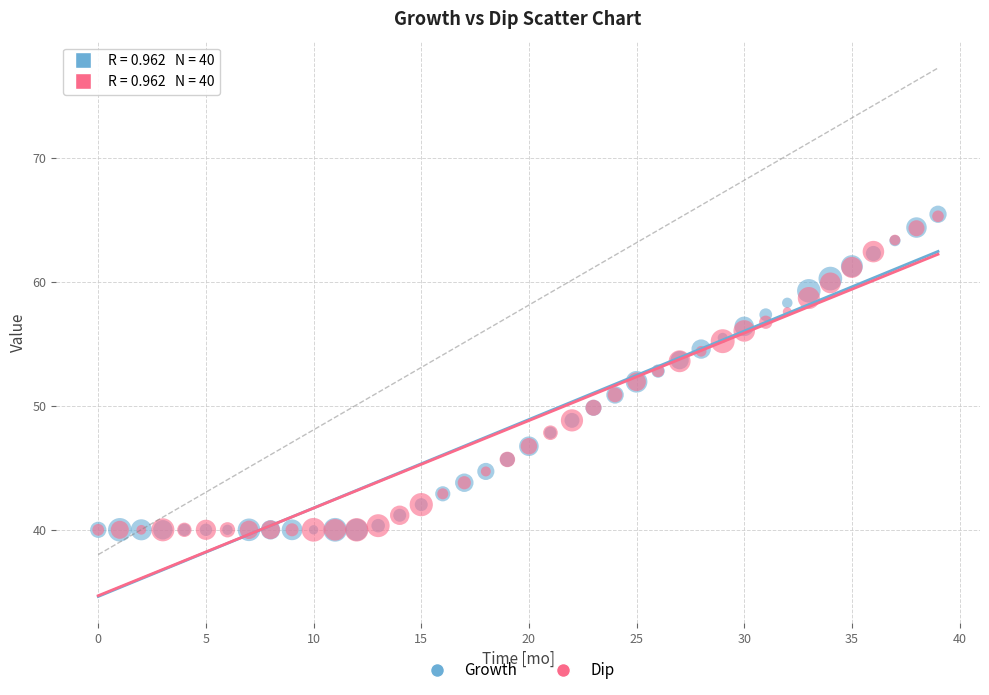

What are all the series names shown in the legend?

Growth, Dip